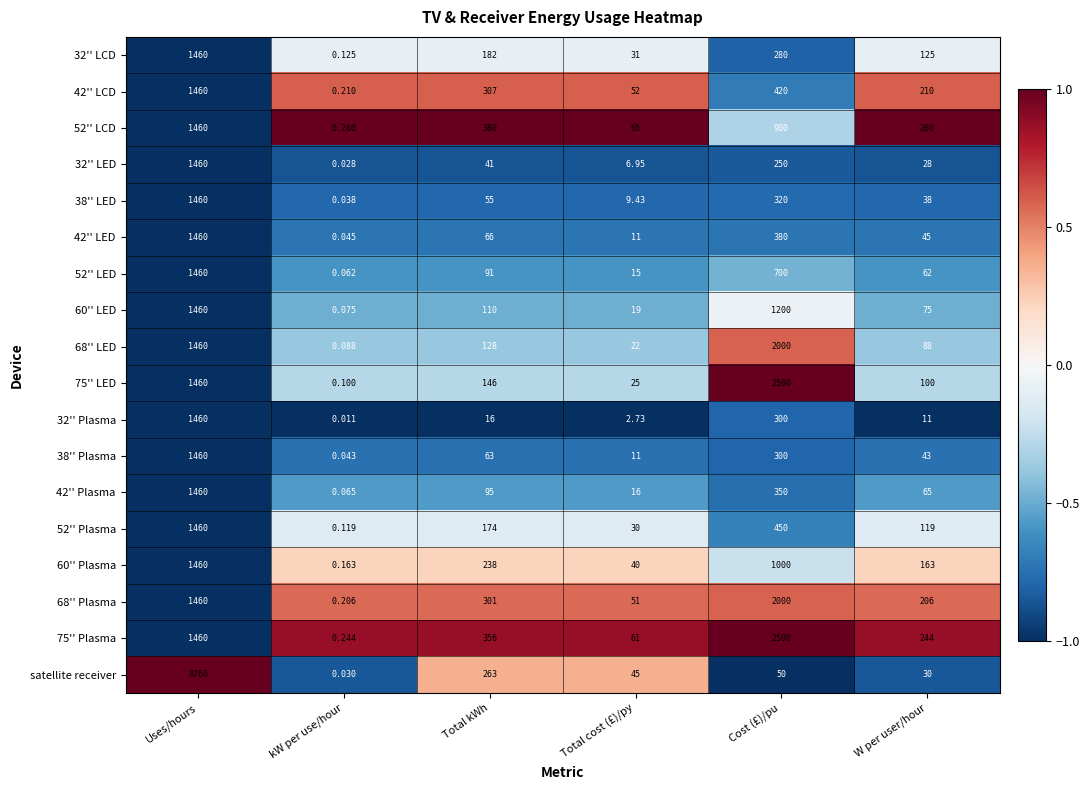

At which category does the chart reach its minimum across all series?

kW per use/hour